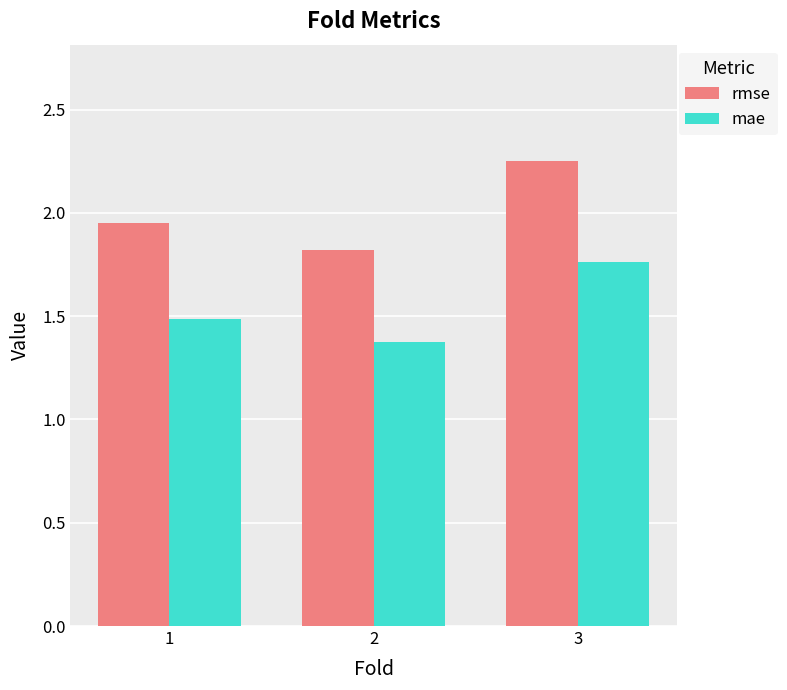

What is the difference between the maximum and second lowest values in the rmse series?

0.3